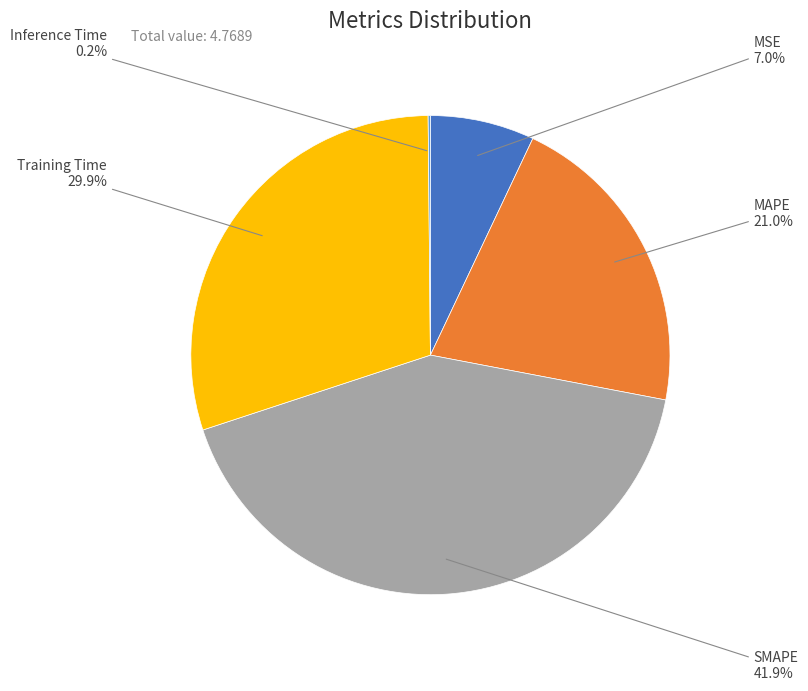

Is there a majority slice in this chart?

No